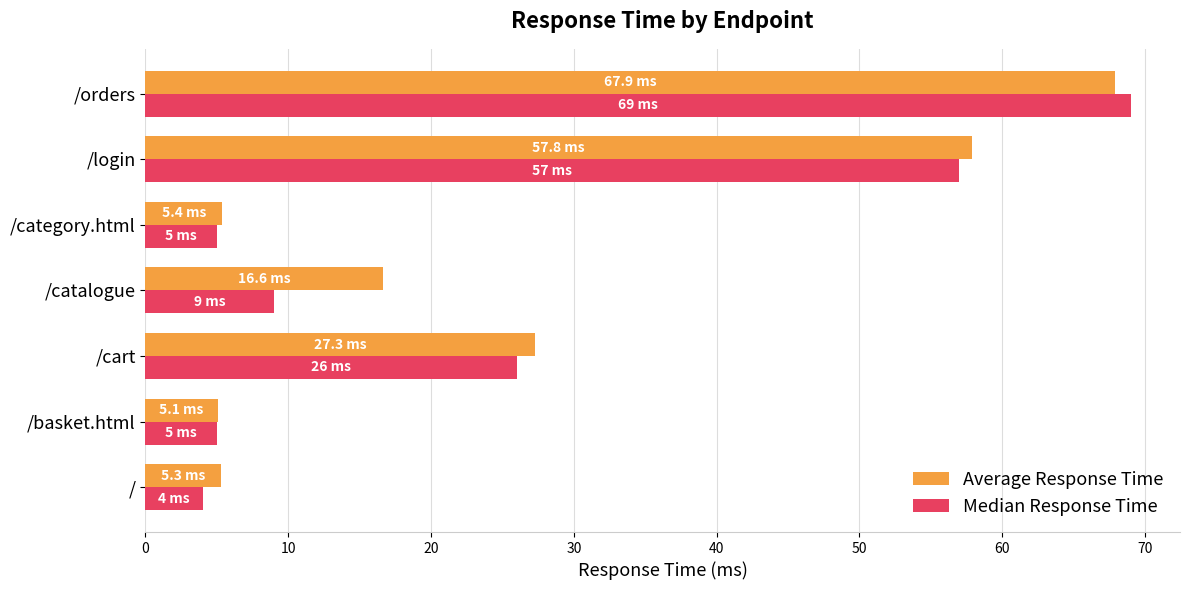

What is the difference between the Average Response Time values at /orders and /cart?

40.6